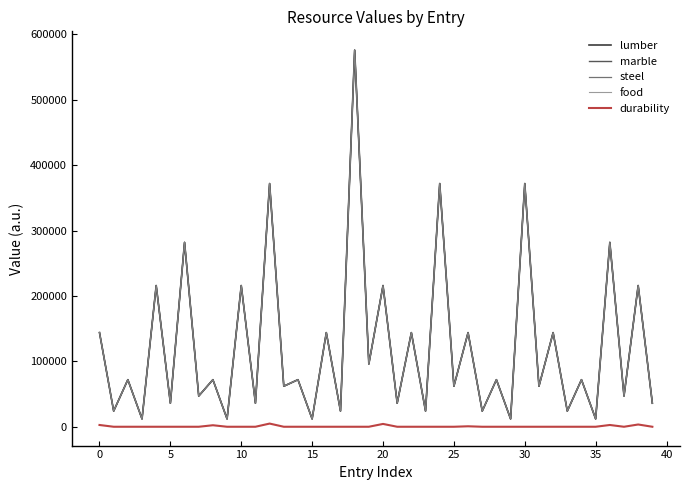

Does the chart have visible grid lines?

No